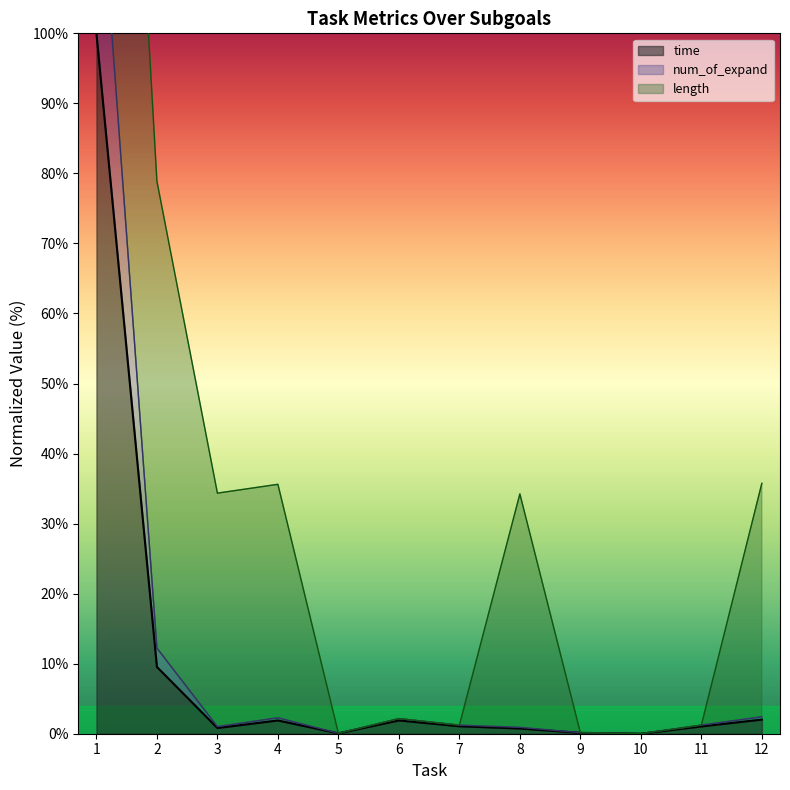

Is it true that time equals 9.5 at 2?

True